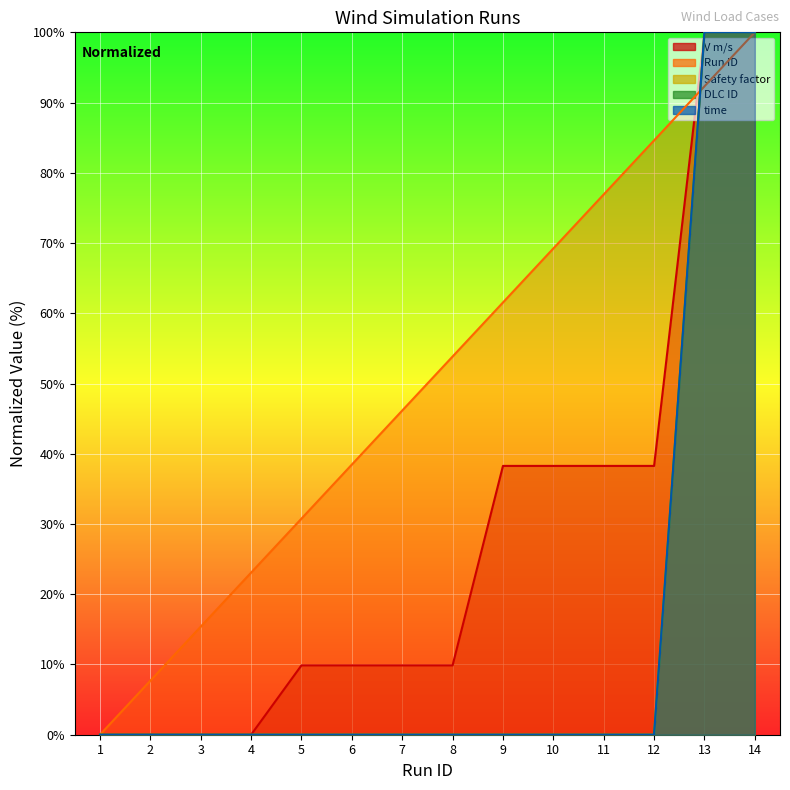

The value of Run ID at 6 is 24.1. True or false?

False